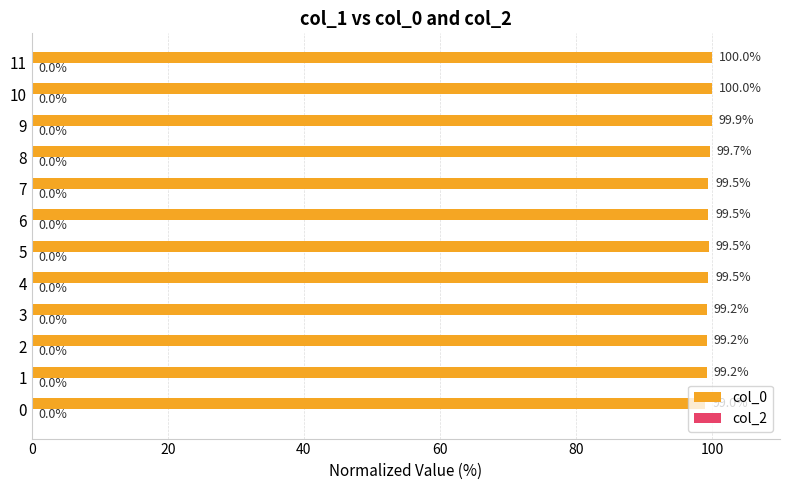

Is it true that the value at 4 is 99.5?

True